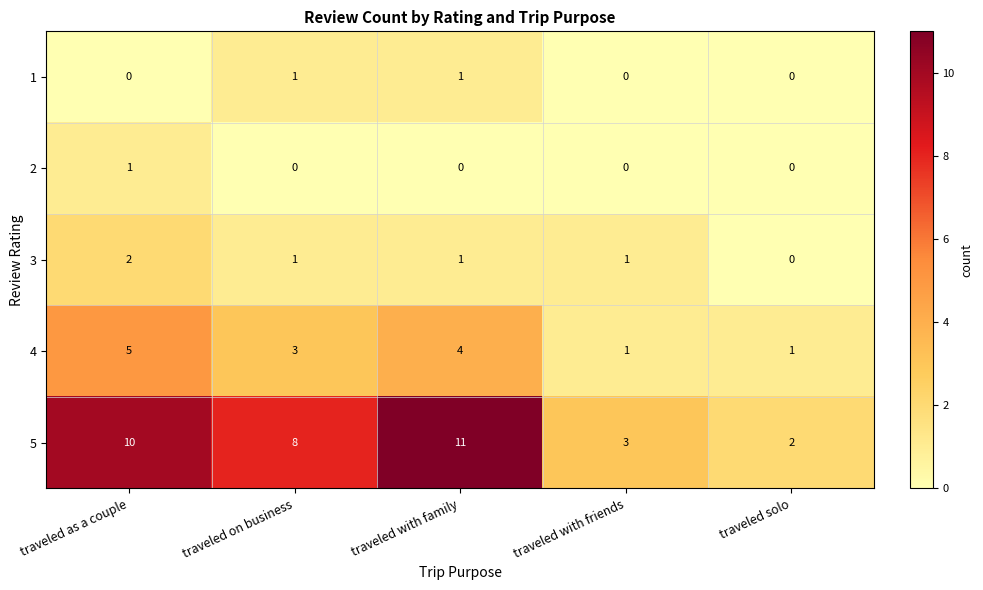

What is the difference between the highest and lowest values at traveled solo?

2